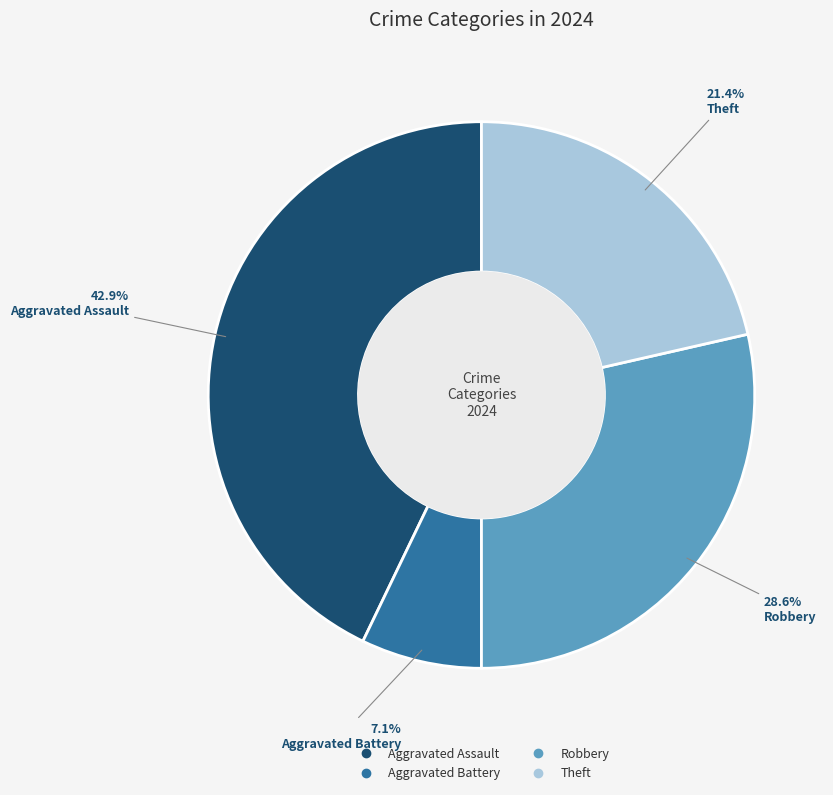

What percentage is the Aggravated Battery slice, to the nearest percent?

7%